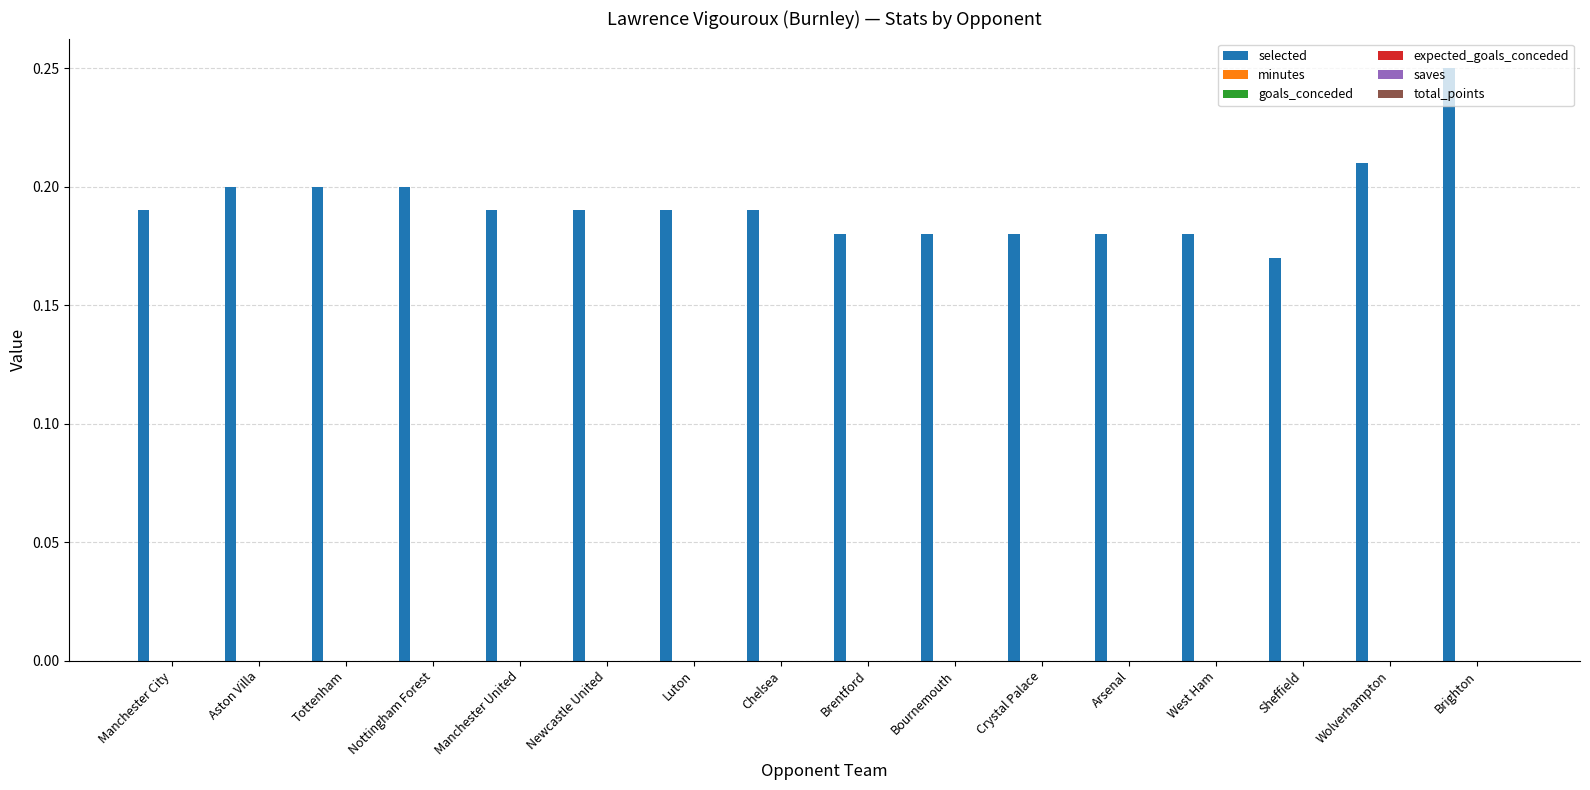

Count the values in the range 0 to 1.

16